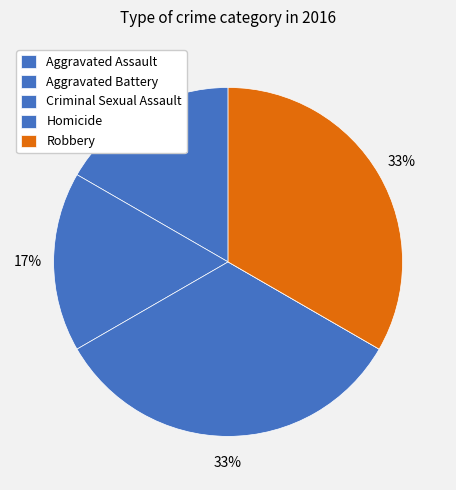

The Criminal Sexual Assault slice represents 25% of the pie. True or false?

False